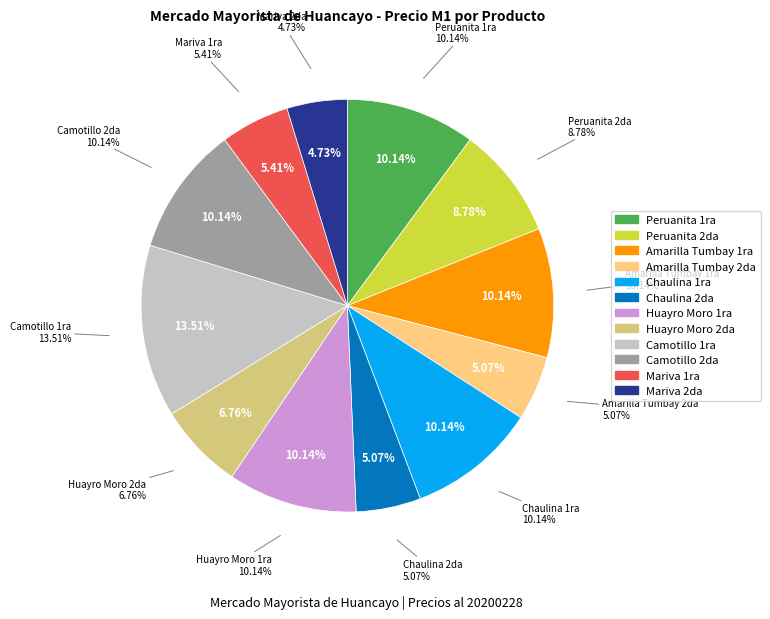

What portion of the pie excludes Mariva 1ra?

94.6%